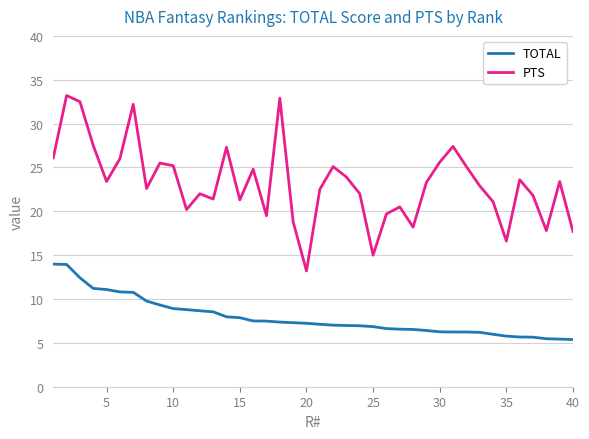

Which series has the widest spread of values?

PTS